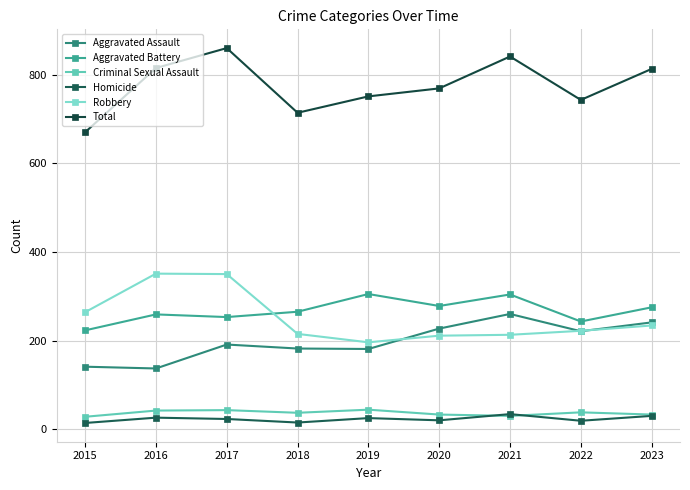

At which category is the sum across all series the highest?

2017